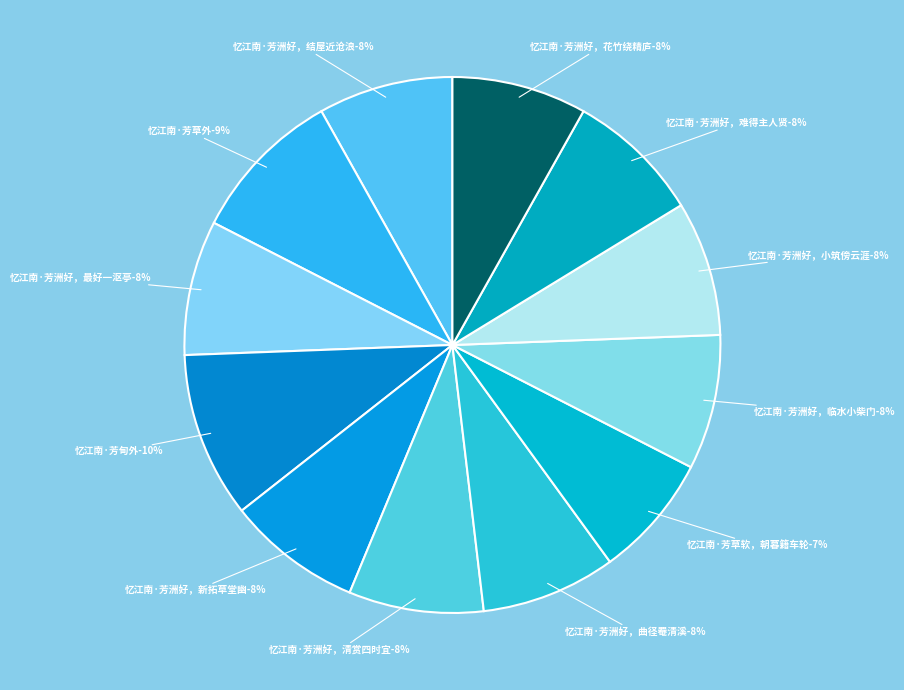

What percentage is the 忆江南·芳草软，朝暮籍车轮 slice, to the nearest percent?

7%